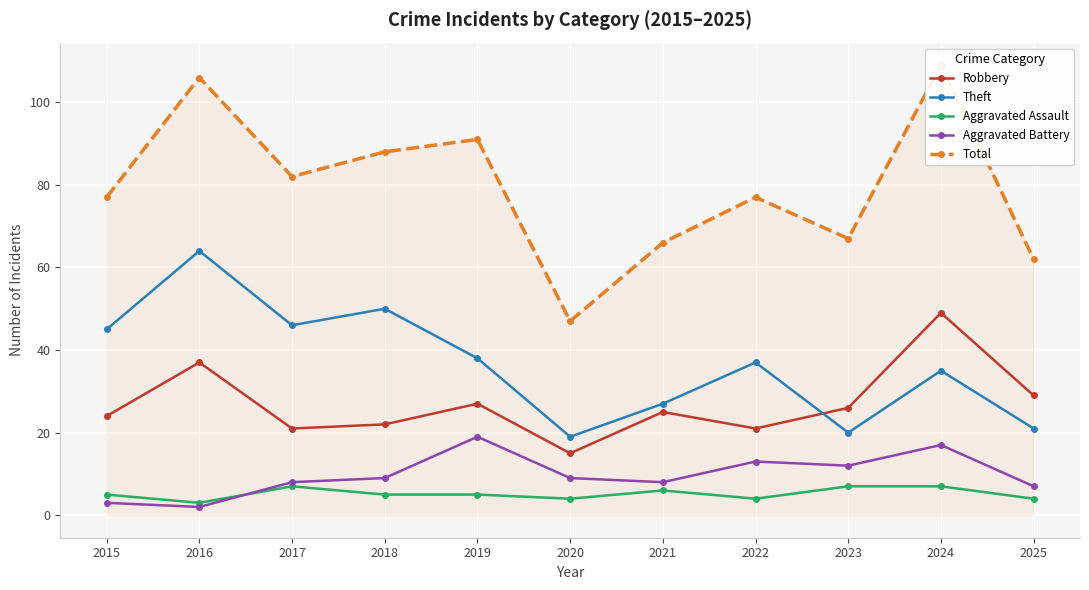

True or false: Total and Theft intersect in this chart.

False